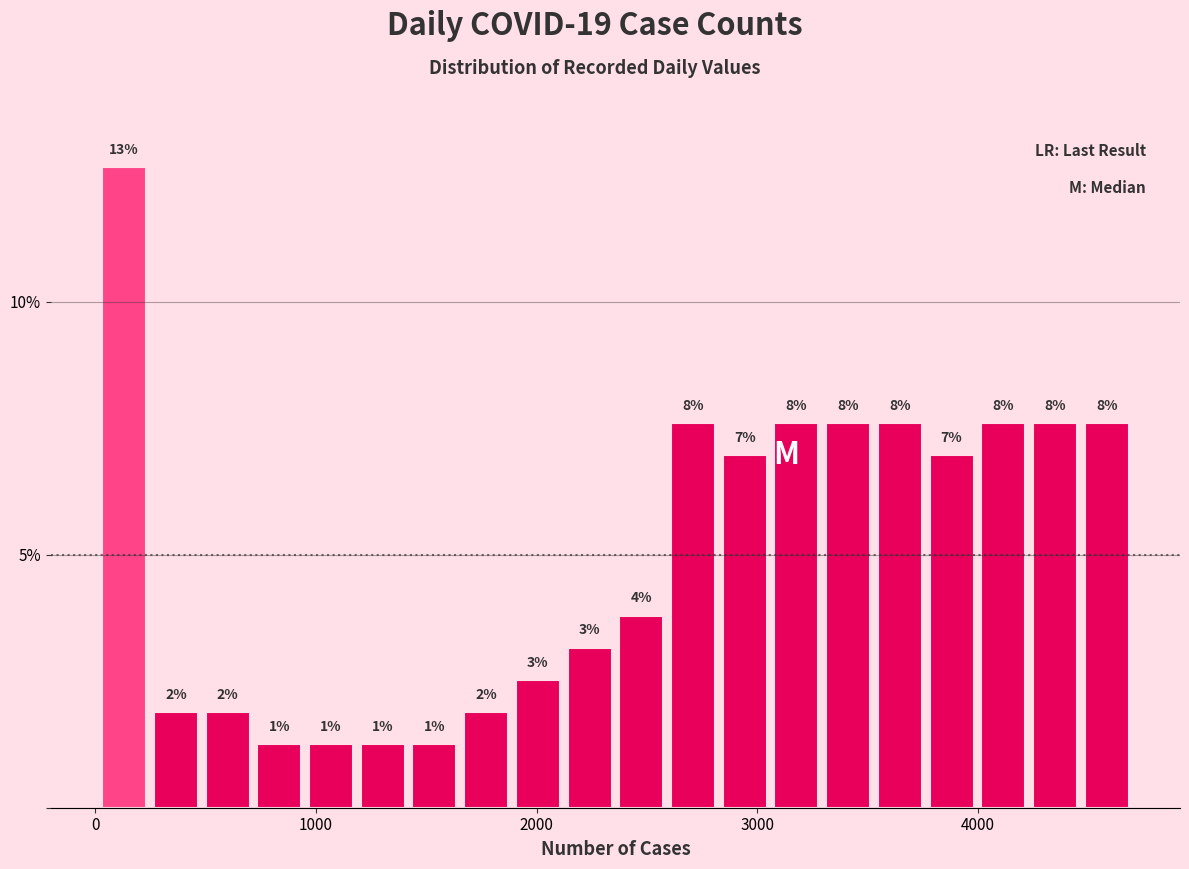

Around what value on the x-axis is the tallest bar? Give the approximate position of its centre, as read against the axis.

100